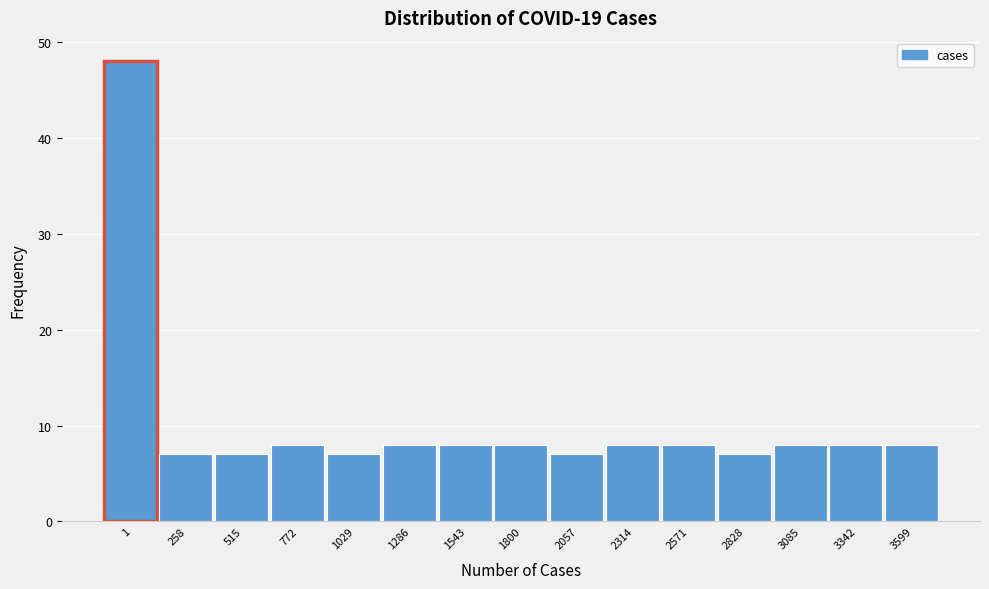

Reading left to right, list all the values displayed in this chart.

48	7	7	8	7	8	8	8	7	8	8	7	8	8	8